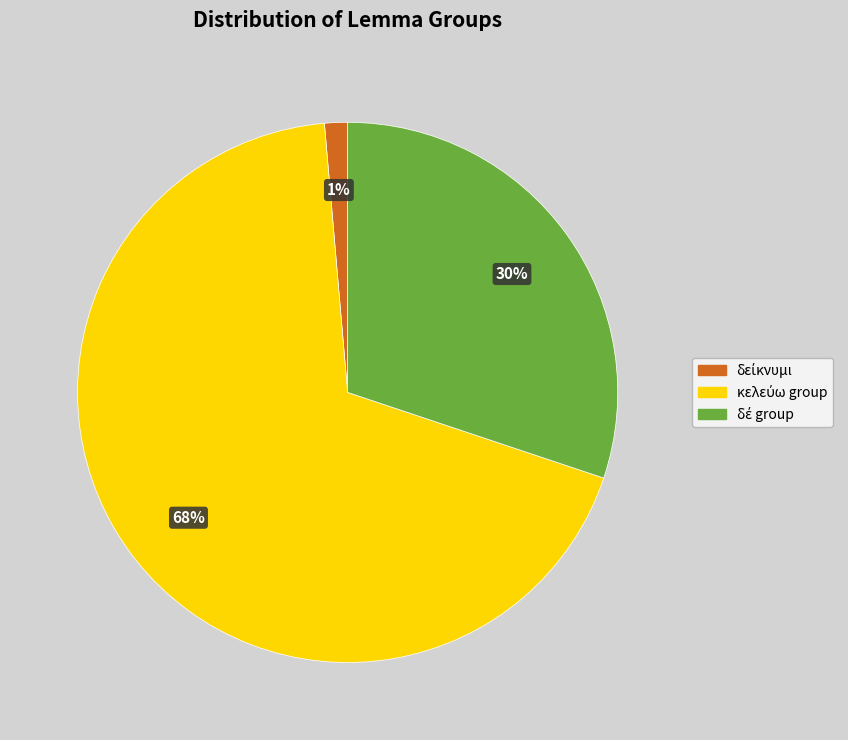

Is there a majority slice in this chart?

Yes